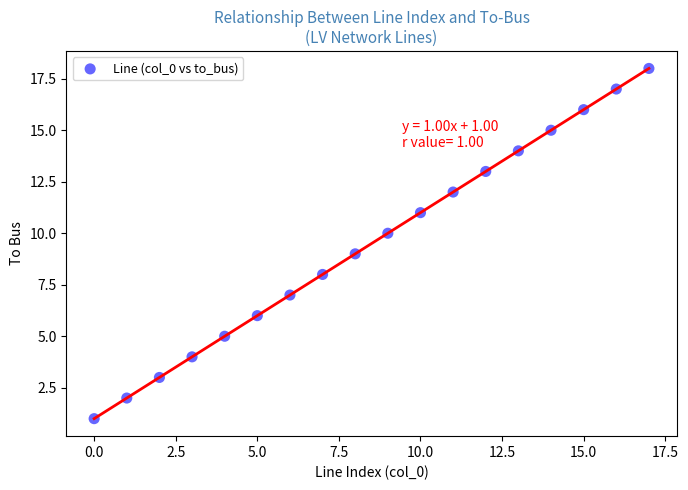

What is the range of Y values (max minus min)?

17